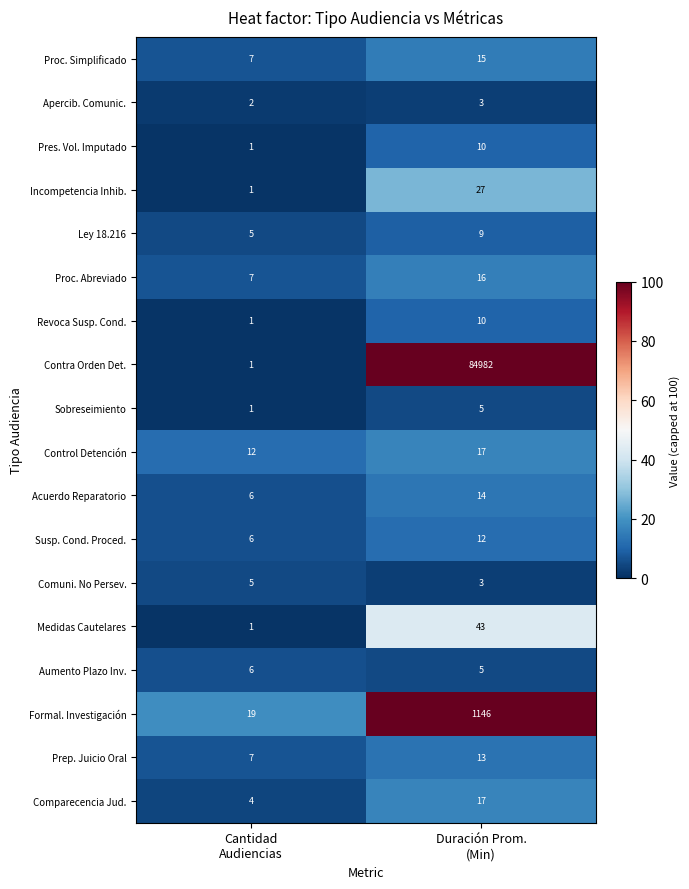

Which series has the largest range (max minus min)?

Contra Orden Det.